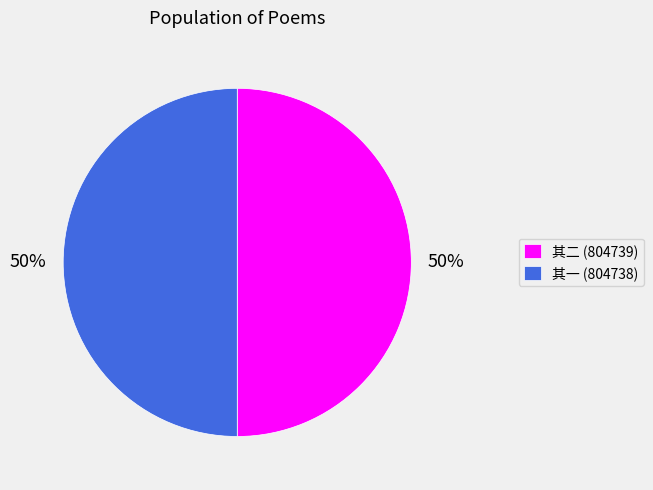

To the nearest percent, what percentage of the pie is 其一 (804738)?

50%